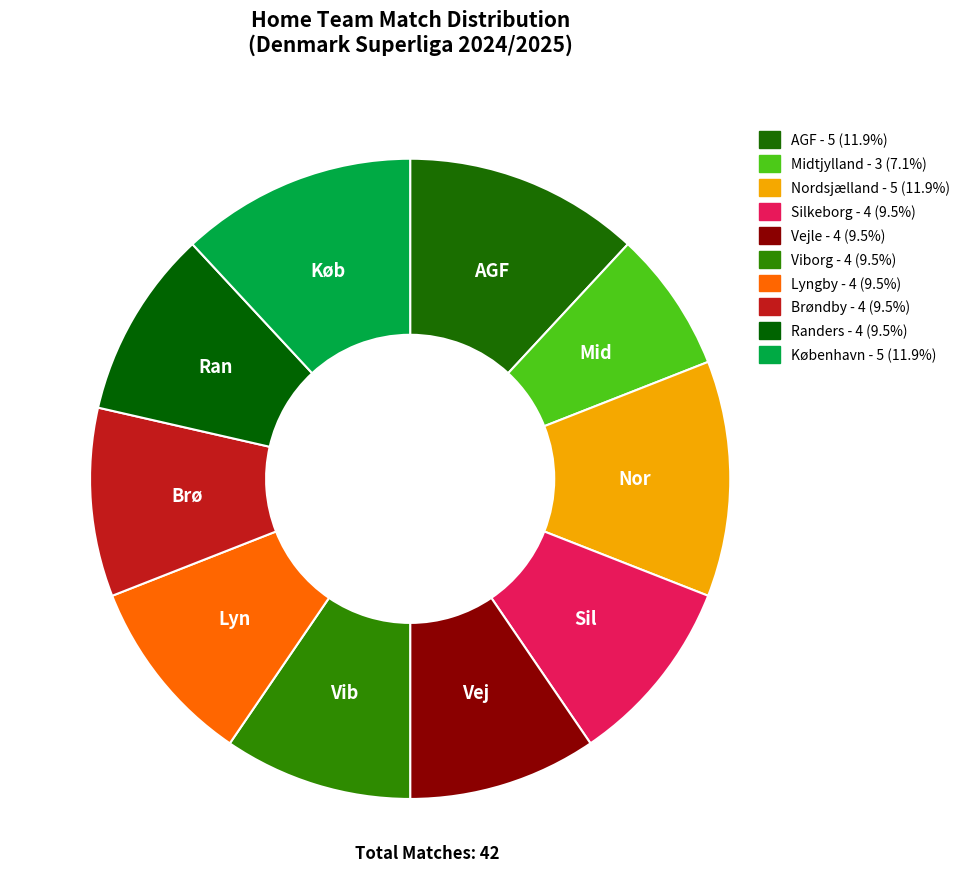

Is the sum of AGF and Vejle greater than half?

No